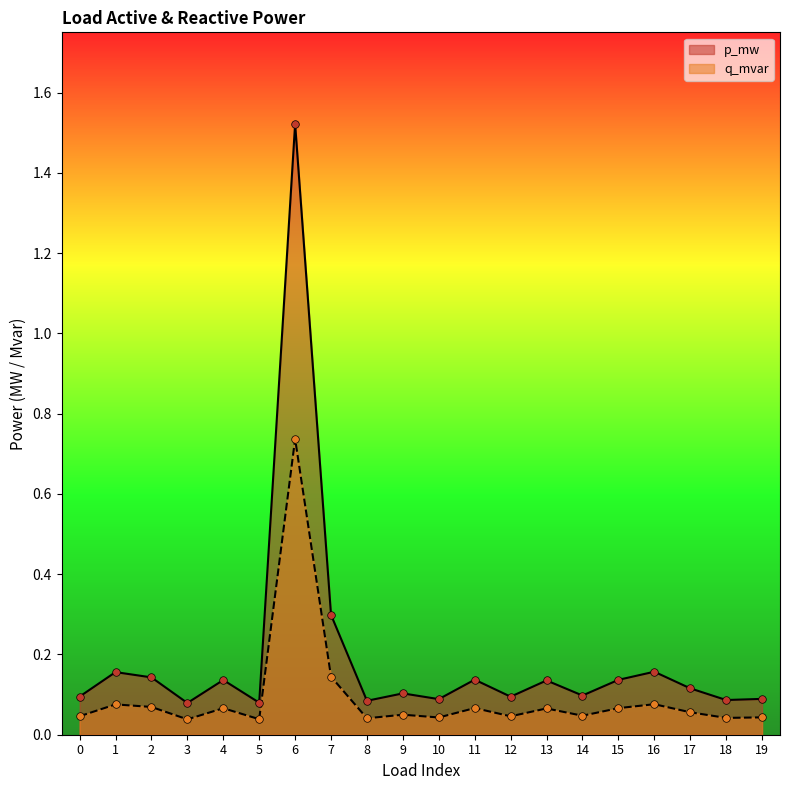

Which series contains the lowest Y value?

q_mvar